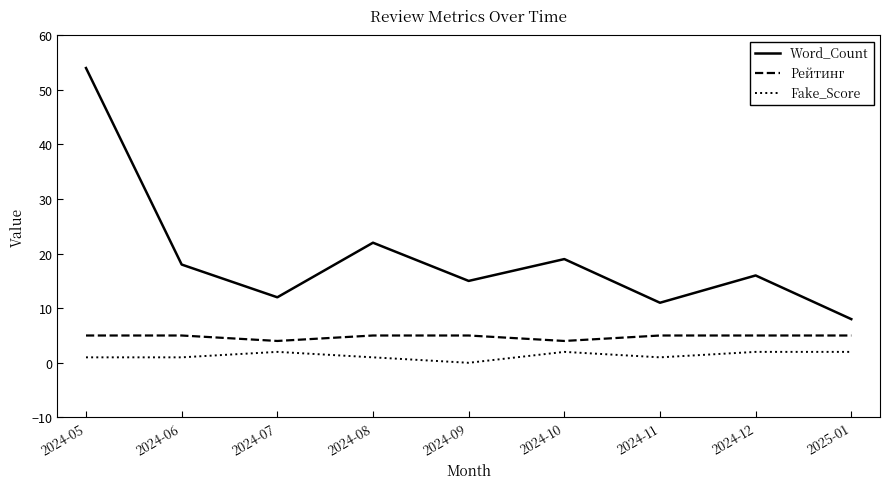

What is the minimum value for Word_Count?

8